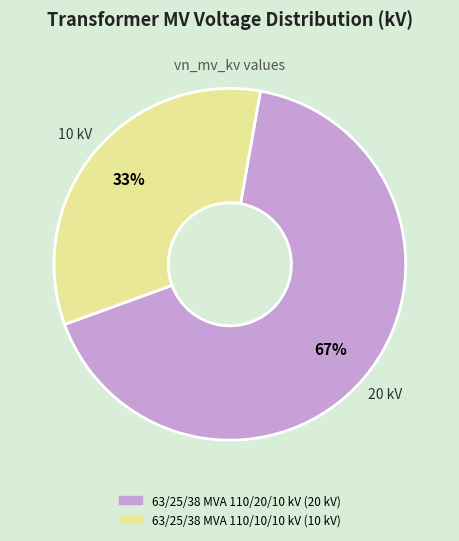

Between 63/25/38 MVA 110/20/10 kV and 63/25/38 MVA 110/10/10 kV, which is larger?

63/25/38 MVA 110/20/10 kV